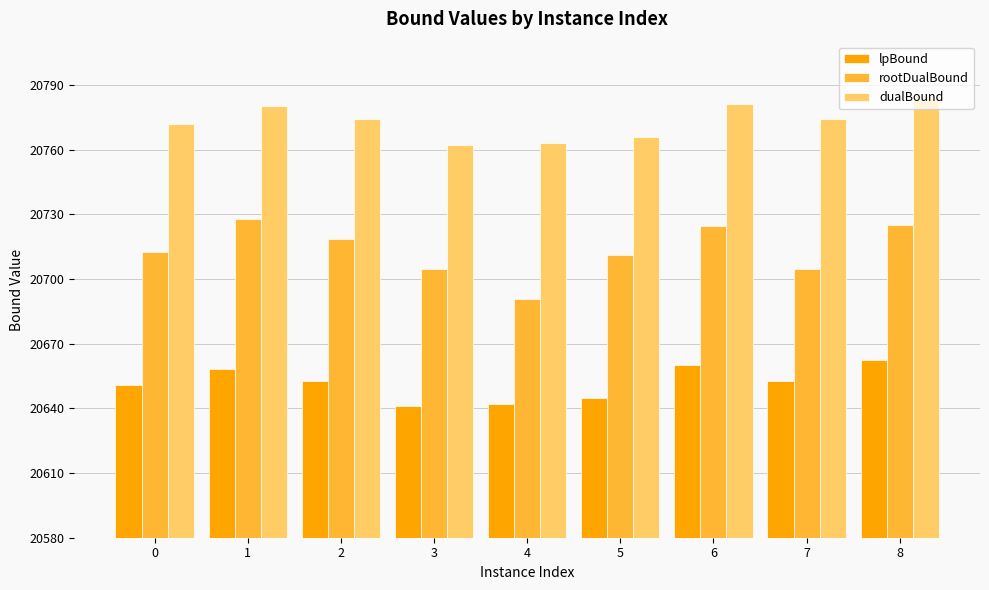

What is the maximum value for rootDualBound?

20727.8